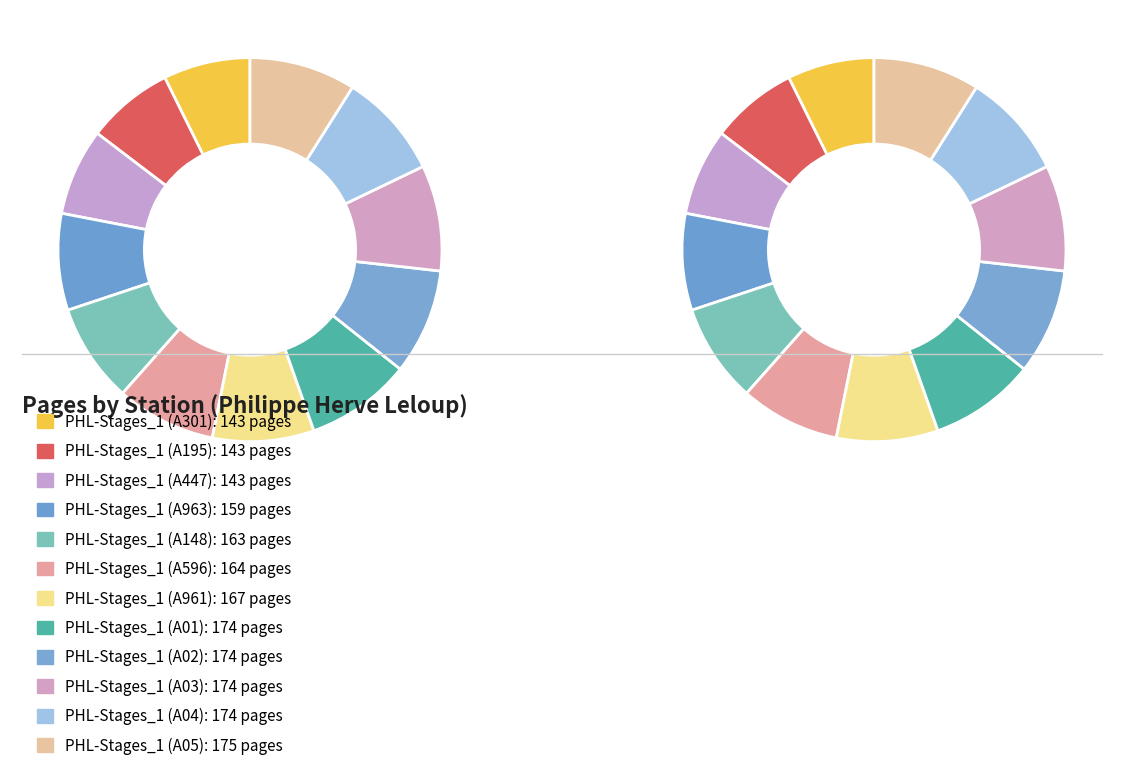

Is it true that PHL-Stages_1 (A04) is 9% of the pie?

True